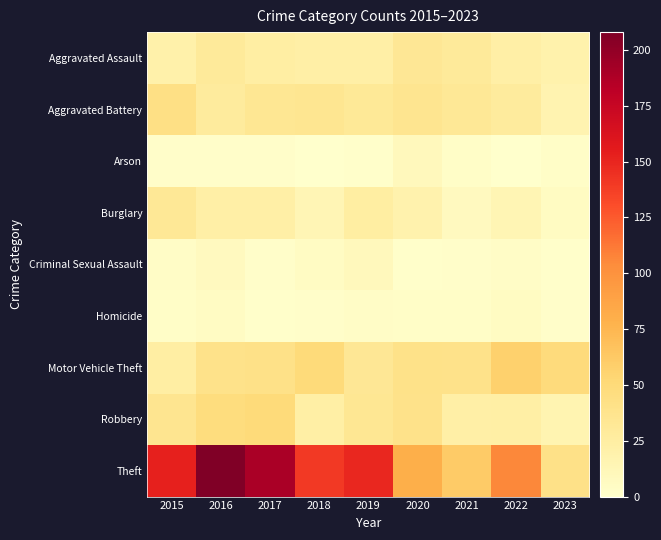

Which series has the largest range (max minus min)?

Theft